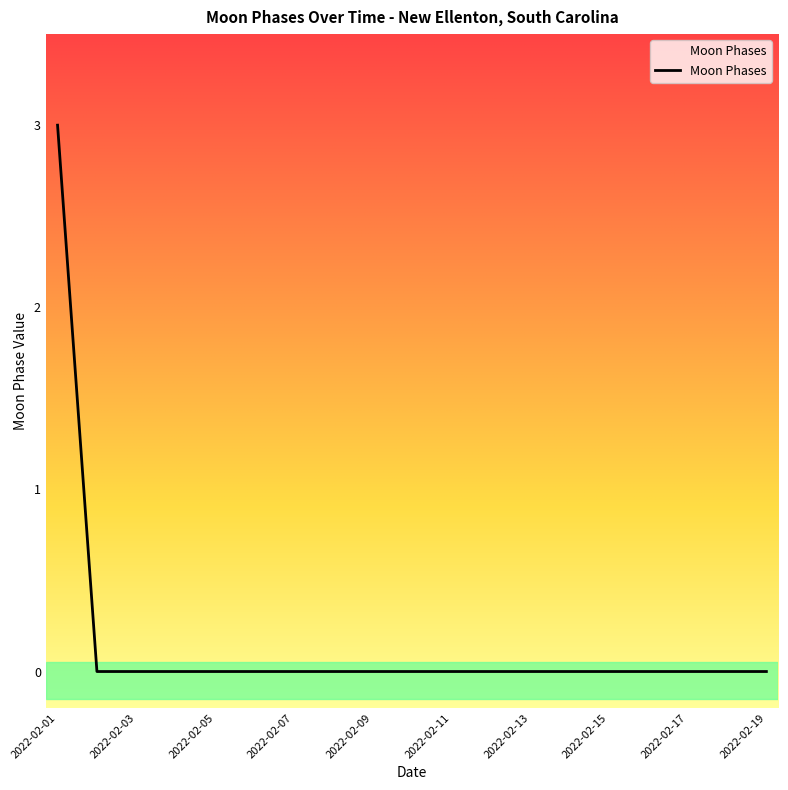

What is the greatest value displayed?

3